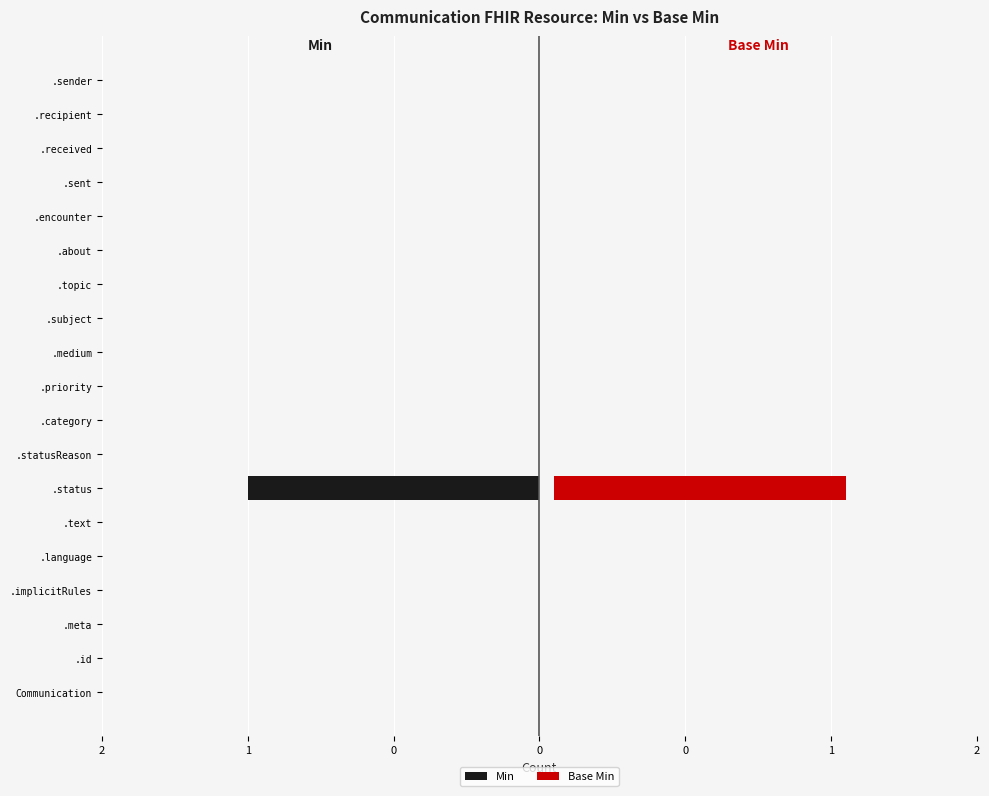

Rank the series by their average value, from highest to lowest.

Base Min, Min